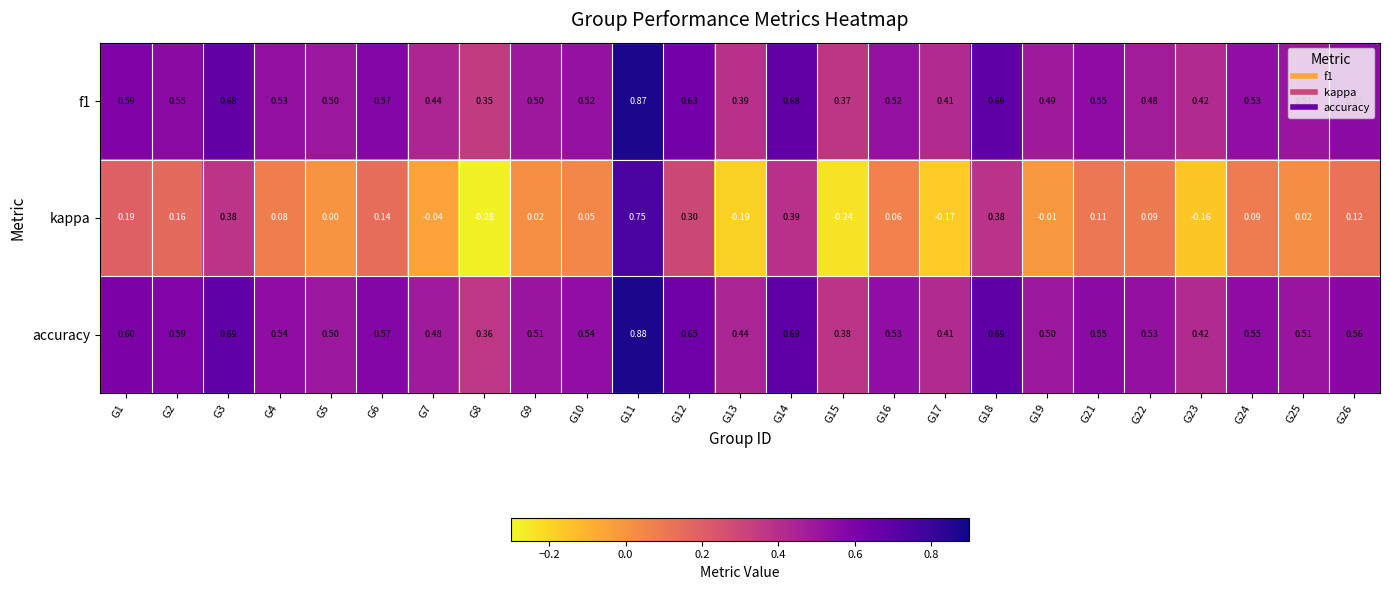

Which series has the widest spread of values?

kappa